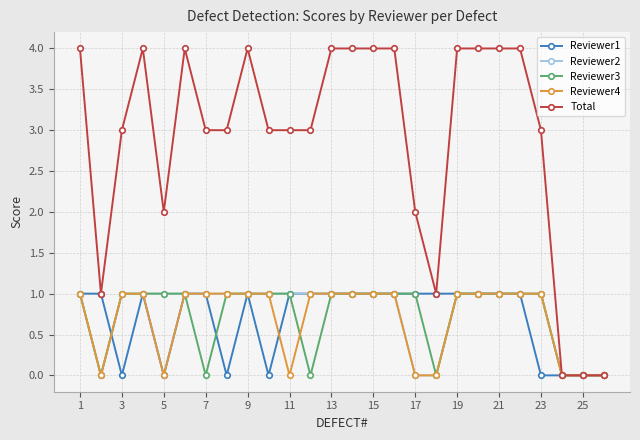

Which series has the largest total across all categories?

Total